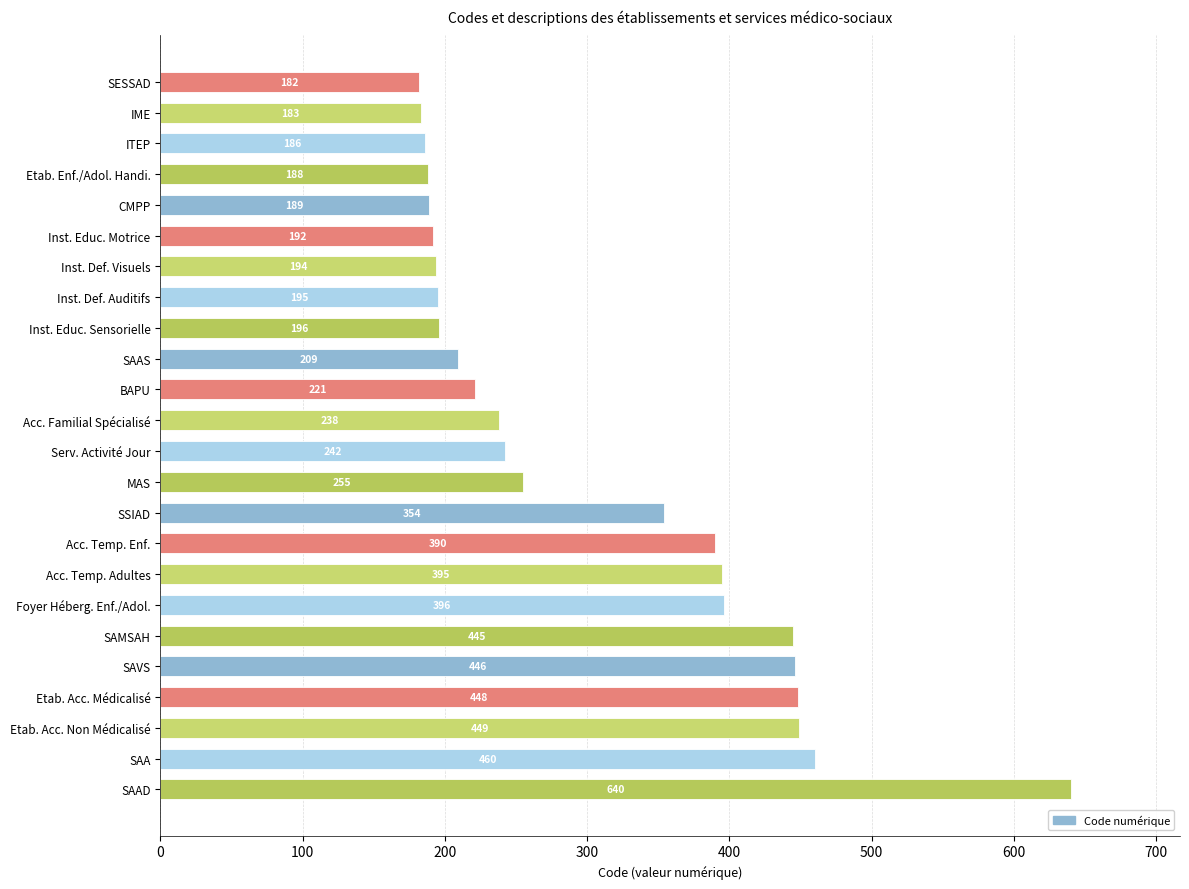

Where is the data nearest to the value 411?

Foyer Héberg. Enf./Adol.